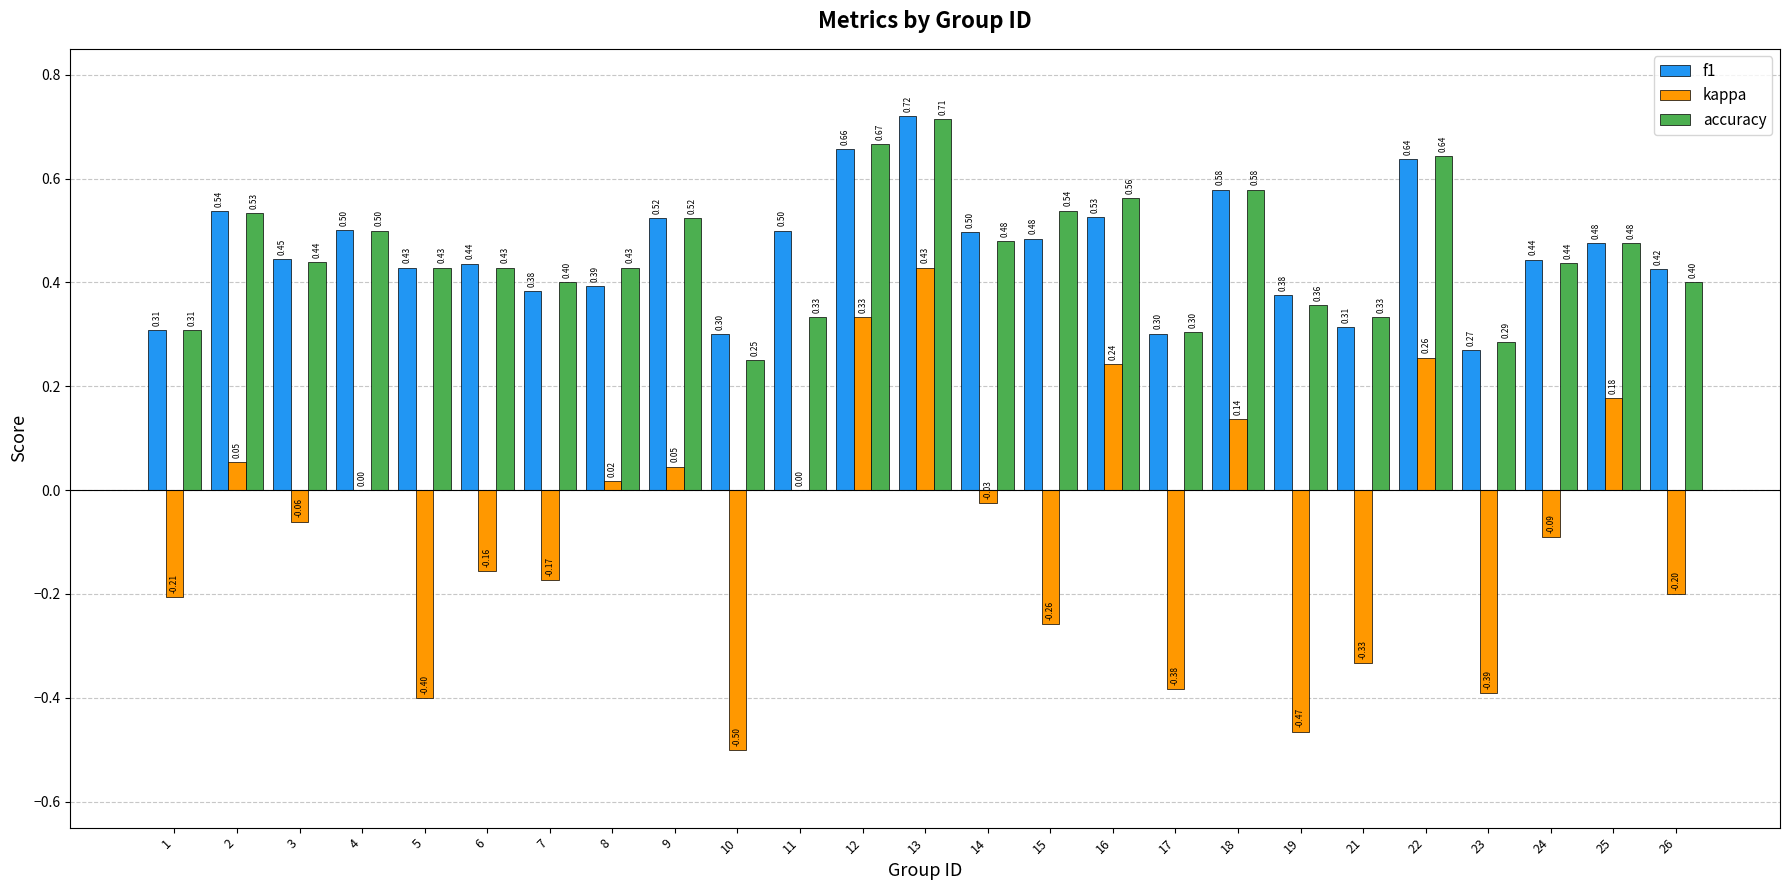

Does the chart contain stacked bars?

No